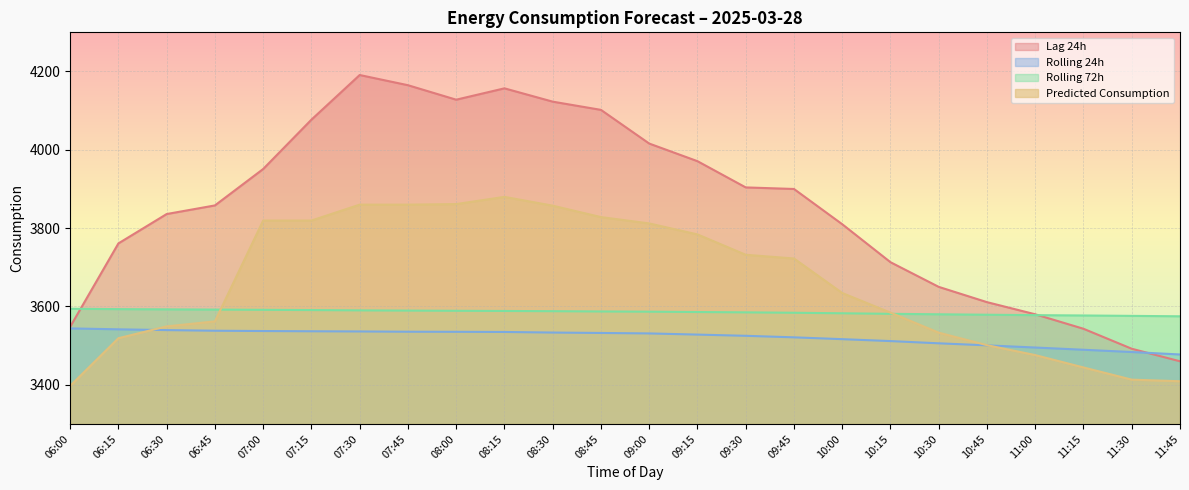

Which series has the widest spread of values?

Lag 24h